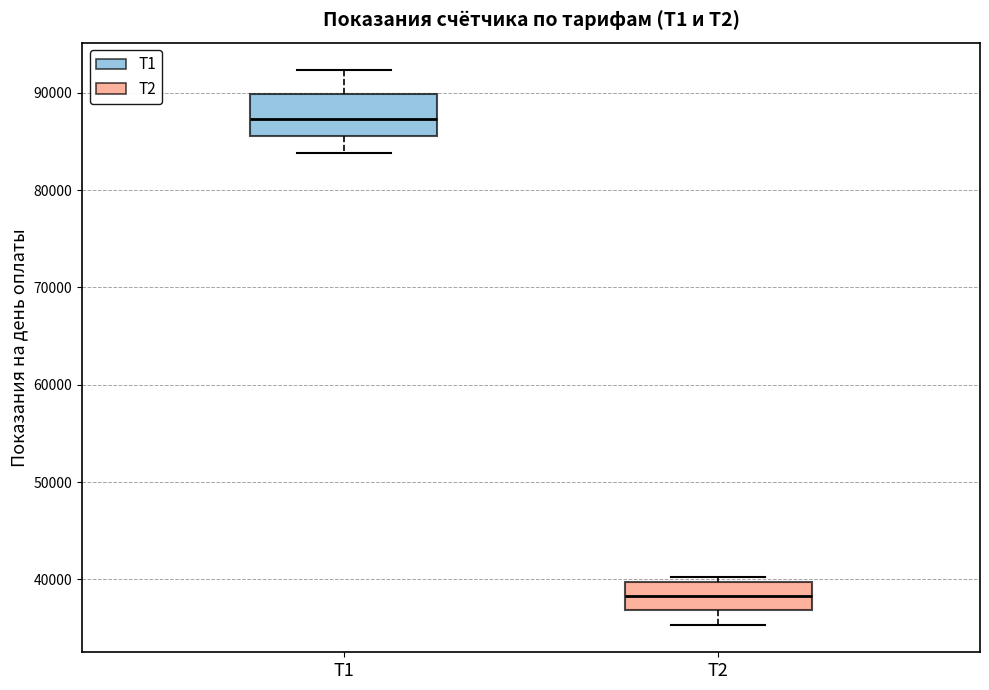

Reading left to right, transcribe this box plot: for each box, give where its median line is, the range the box spans, and where its two whiskers end, as read against the y-axis. The values are not printed on the chart, so give them approximately, as read against the axis.

Т1: median 87000, box 86000 to 90000, whiskers 84000 to 92000
Т2: median 38000, box 37000 to 40000, whiskers 35000 to 40000 (just above the box's upper edge)